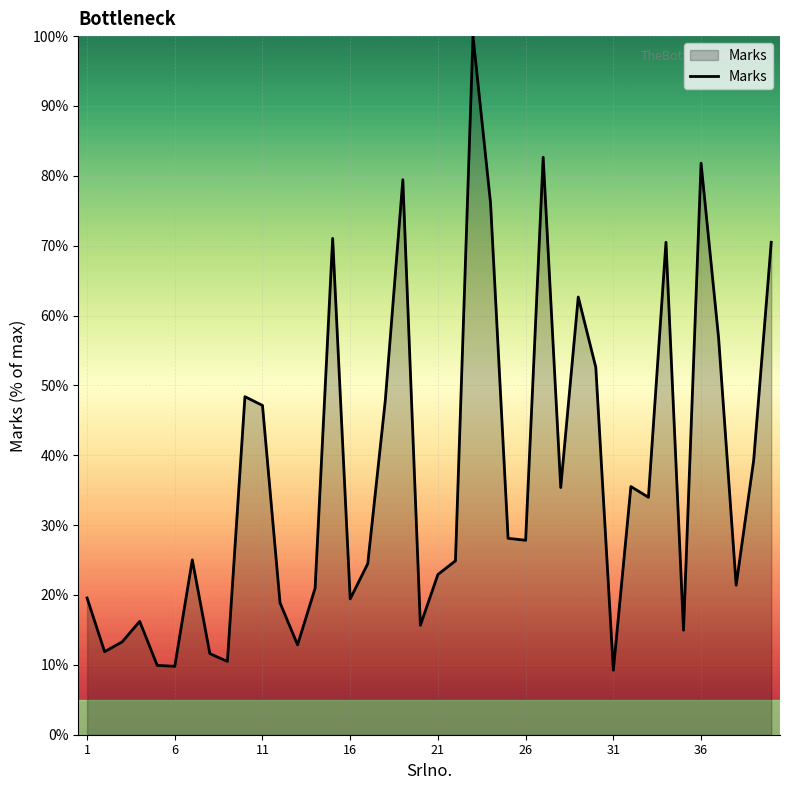

What is the greatest value displayed?

100.0